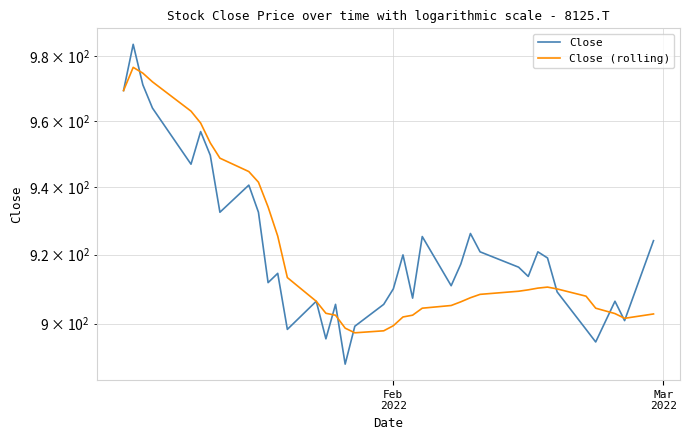

List the series in order of their overall mean, highest first.

Close, Close (rolling)